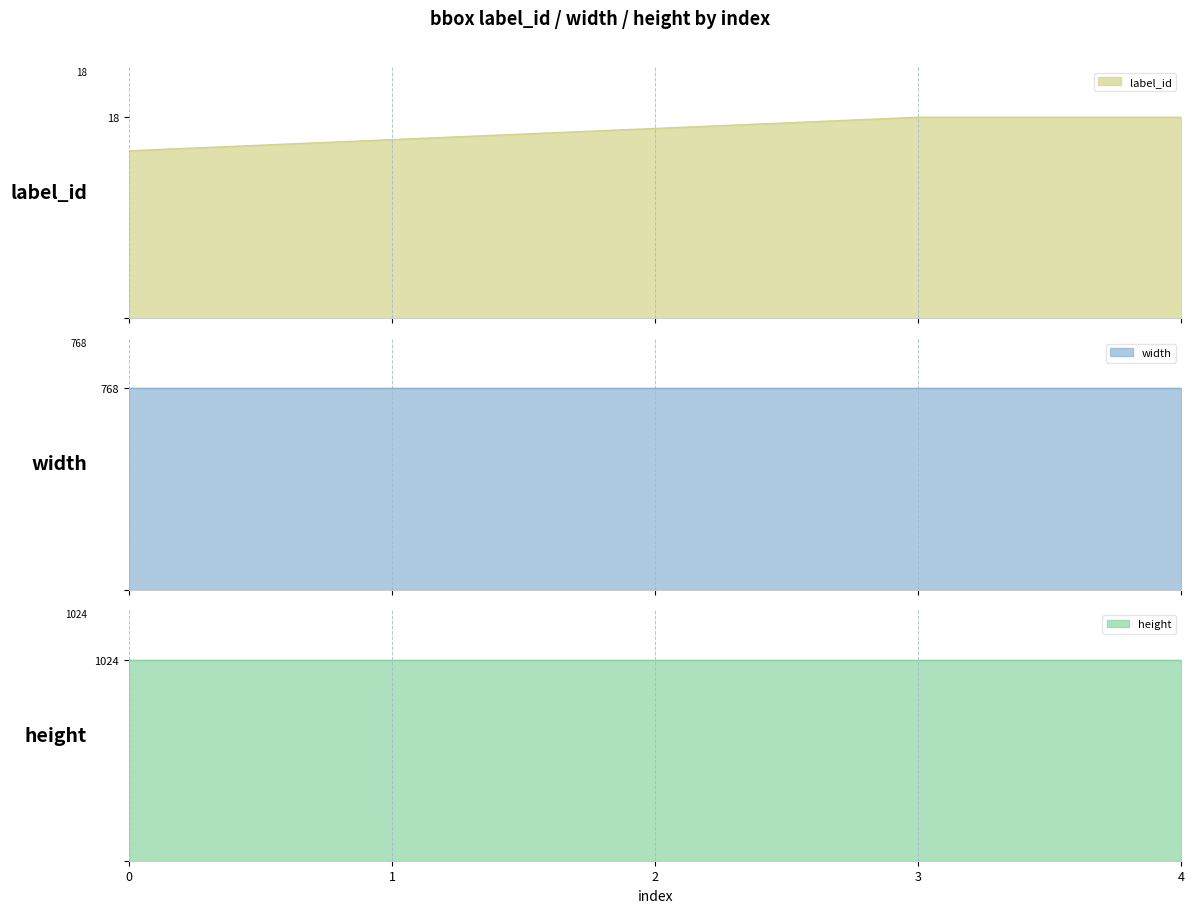

Does the chart display data point markers on the line(s)?

No